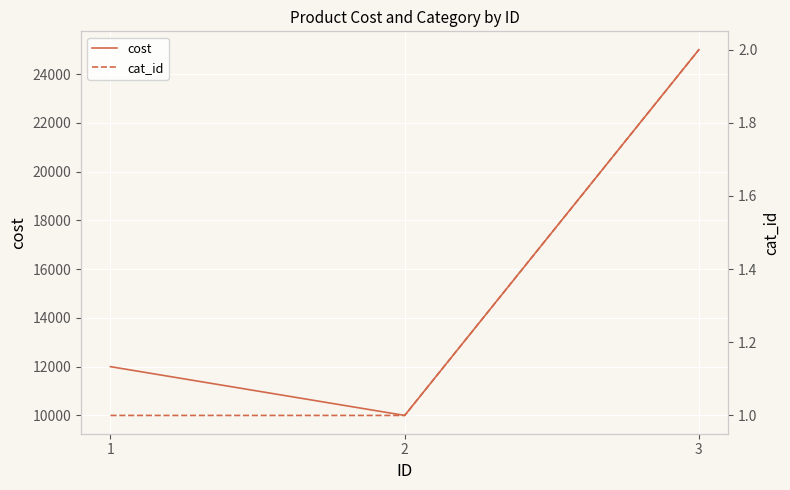

What is the smallest value displayed?

1